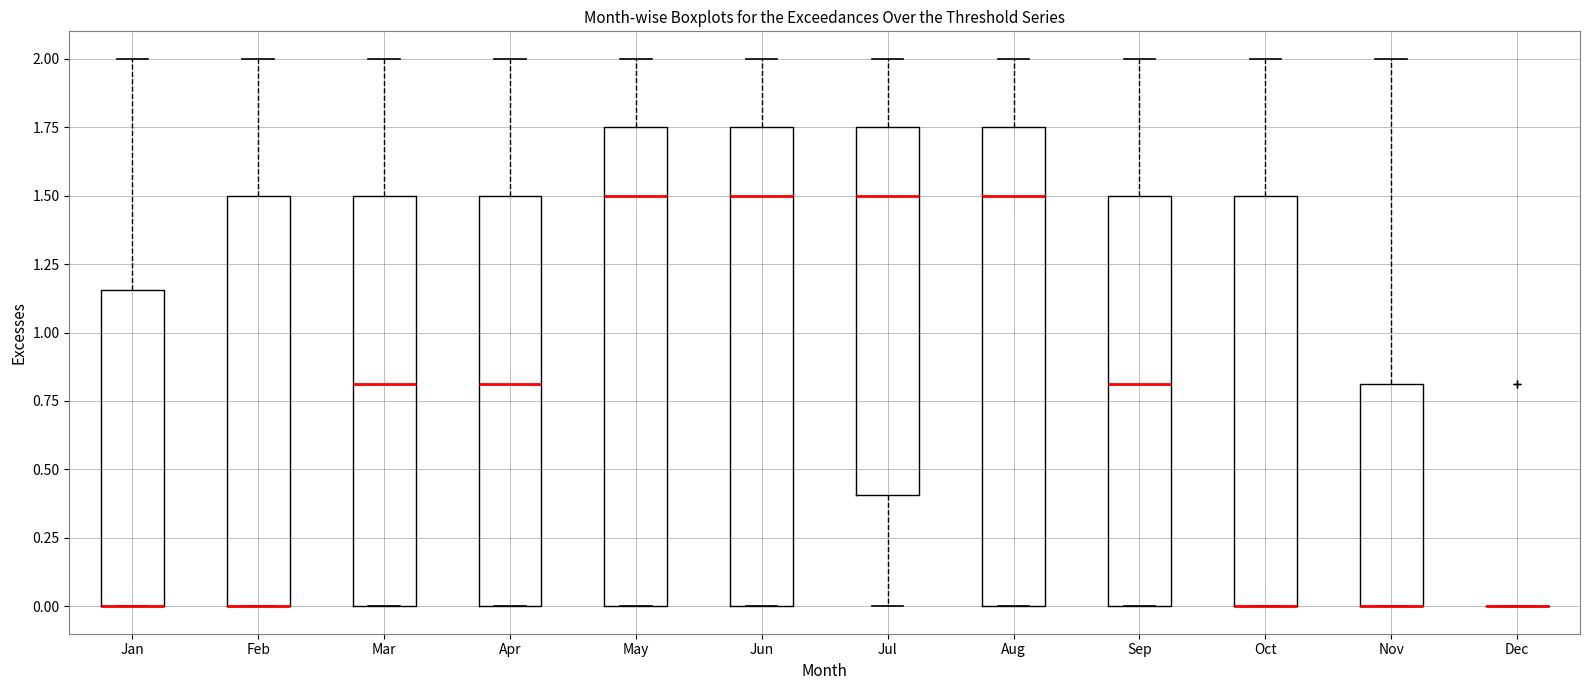

Reading left to right, read every box against the y-axis: the position of its median line, the range the box covers, and the ends of its whiskers. The values are not printed on the chart, so give them approximately, as read against the axis.

Jan: median 0.00 (drawn on the box's lower edge), box 0.00 to 1.15, whiskers 0.00 to 2.00
Feb: median 0.00 (drawn on the box's lower edge), box 0.00 to 1.50, whiskers 0.00 to 2.00
Mar: median 0.80, box 0.00 to 1.50, whiskers 0.00 to 2.00
Apr: median 0.80, box 0.00 to 1.50, whiskers 0.00 to 2.00
May: median 1.50, box 0.00 to 1.75, whiskers 0.00 to 2.00
Jun: median 1.50, box 0.00 to 1.75, whiskers 0.00 to 2.00
Jul: median 1.50, box 0.40 to 1.75, whiskers 0.00 to 2.00
Aug: median 1.50, box 0.00 to 1.75, whiskers 0.00 to 2.00
Sep: median 0.80, box 0.00 to 1.50, whiskers 0.00 to 2.00
Oct: median 0.00 (drawn on the box's lower edge), box 0.00 to 1.50, whiskers 0.00 to 2.00
Nov: median 0.00 (drawn on the box's lower edge), box 0.00 to 0.80, whiskers 0.00 to 2.00
Dec: box collapsed to a line at 0.00, whiskers 0.00 to 0.00